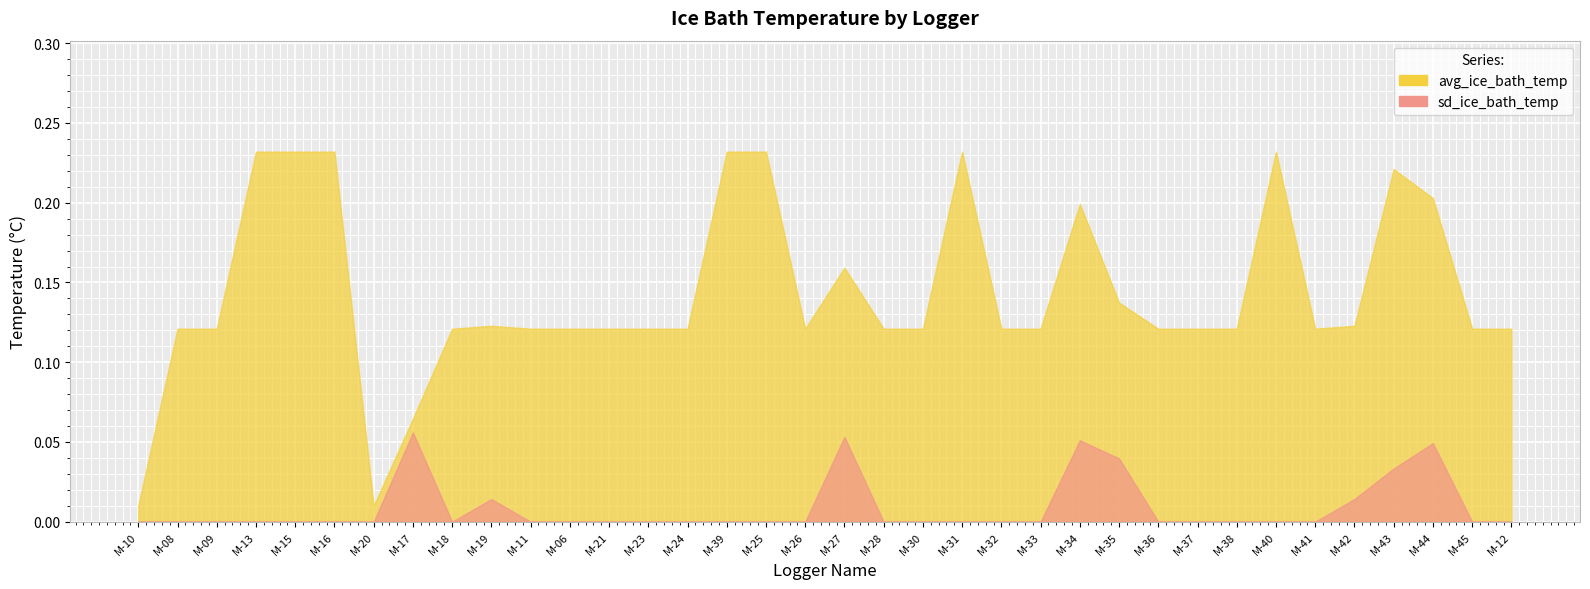

Does the chart display data point markers on the line(s)?

No